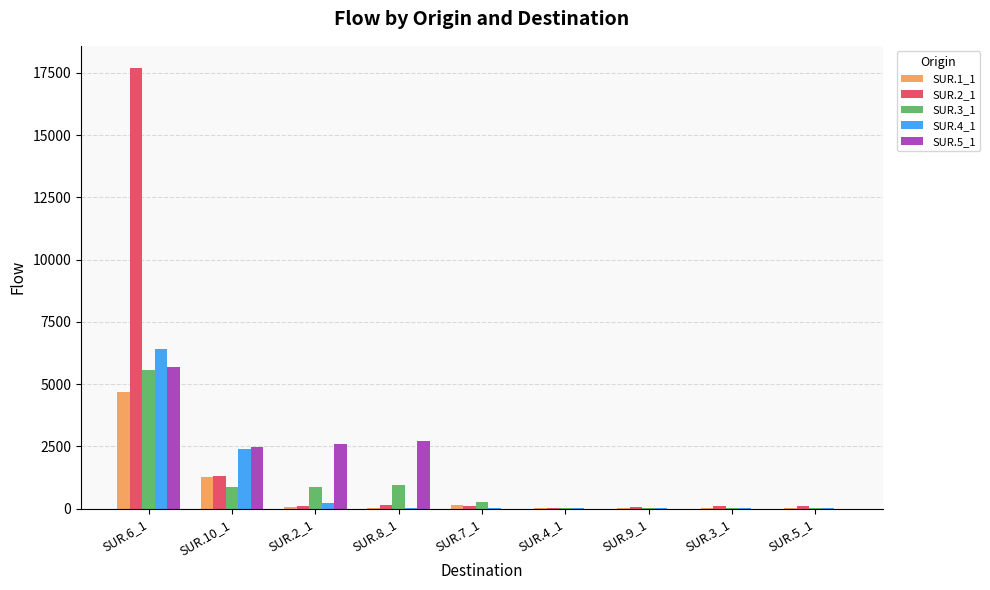

At which category is the sum across all series the highest?

SUR.6_1